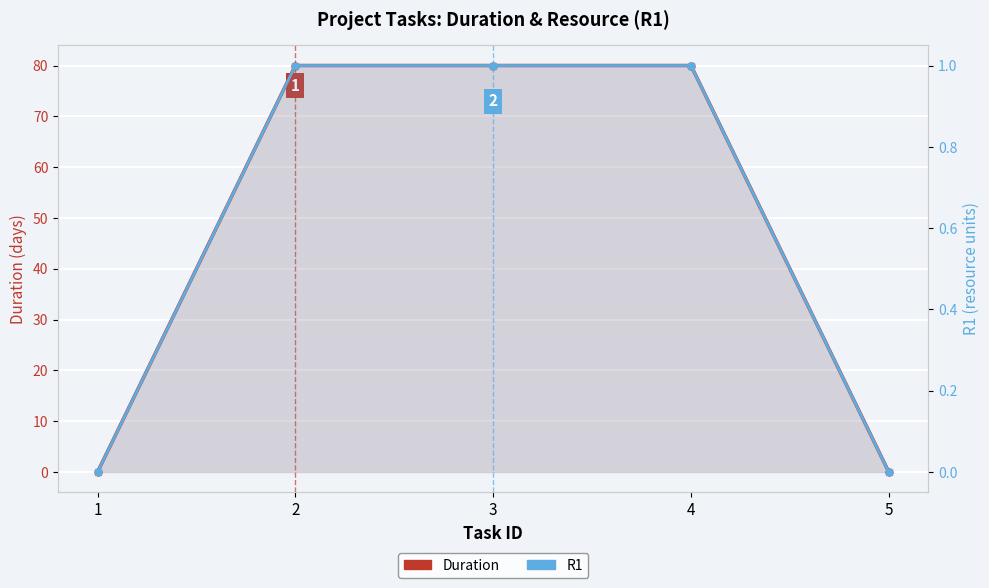

True or false: R1 has a value of -1 at 1.

False